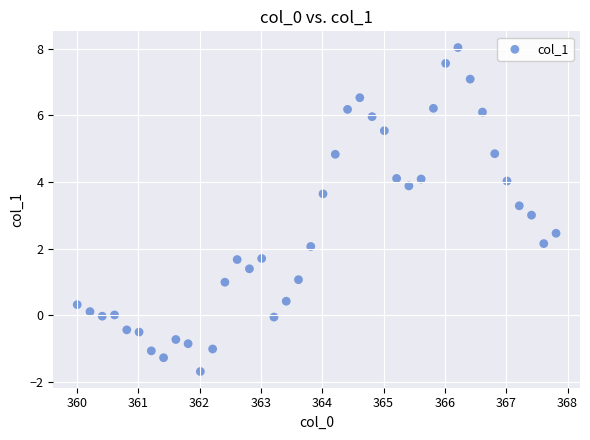

What is the range of Y values (max minus min)?

9.7